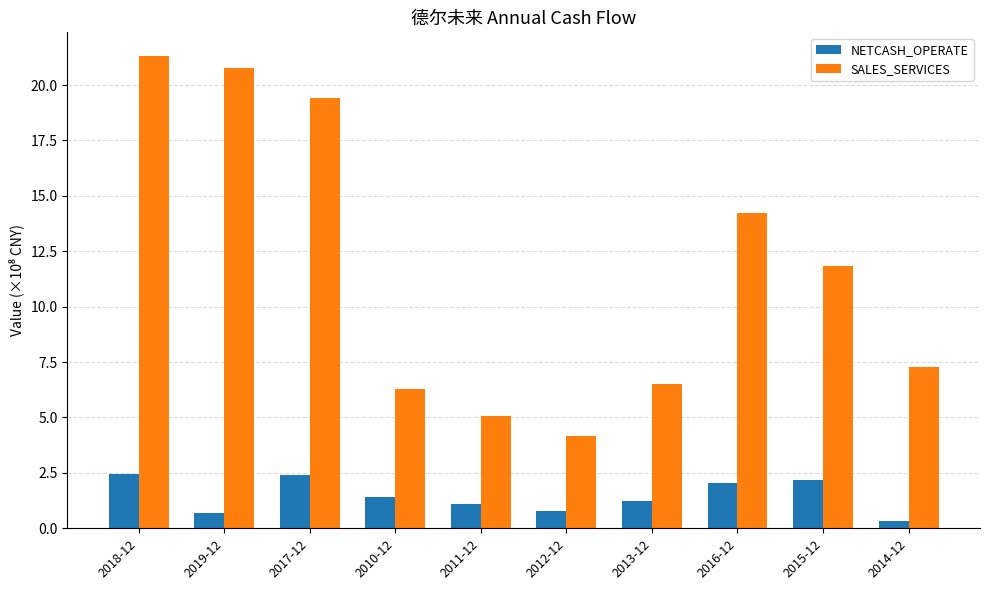

What is the sum of all SALES_SERVICES values?

116.9